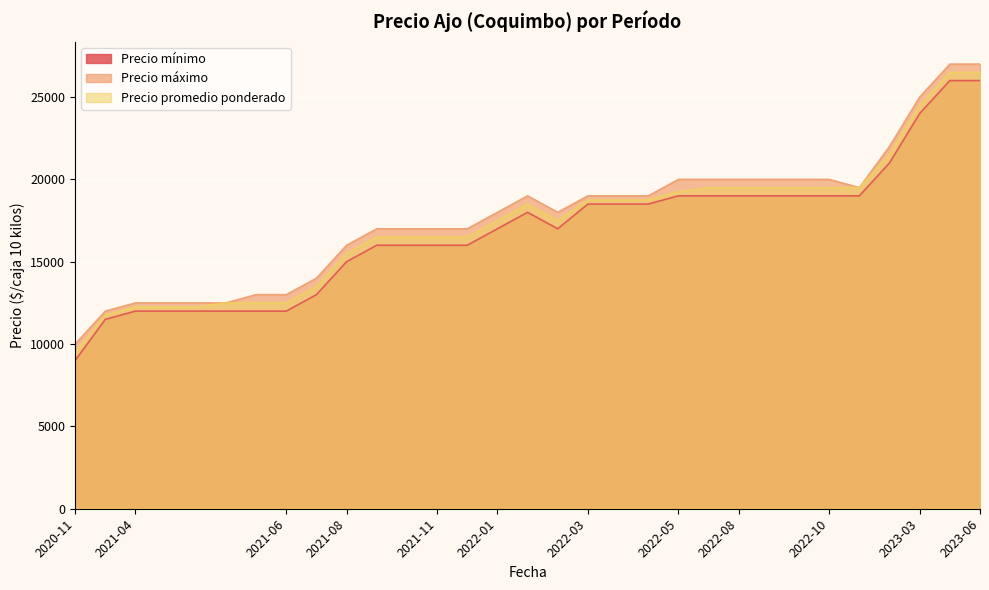

What is the label of the 1st point from the right?

2023-06